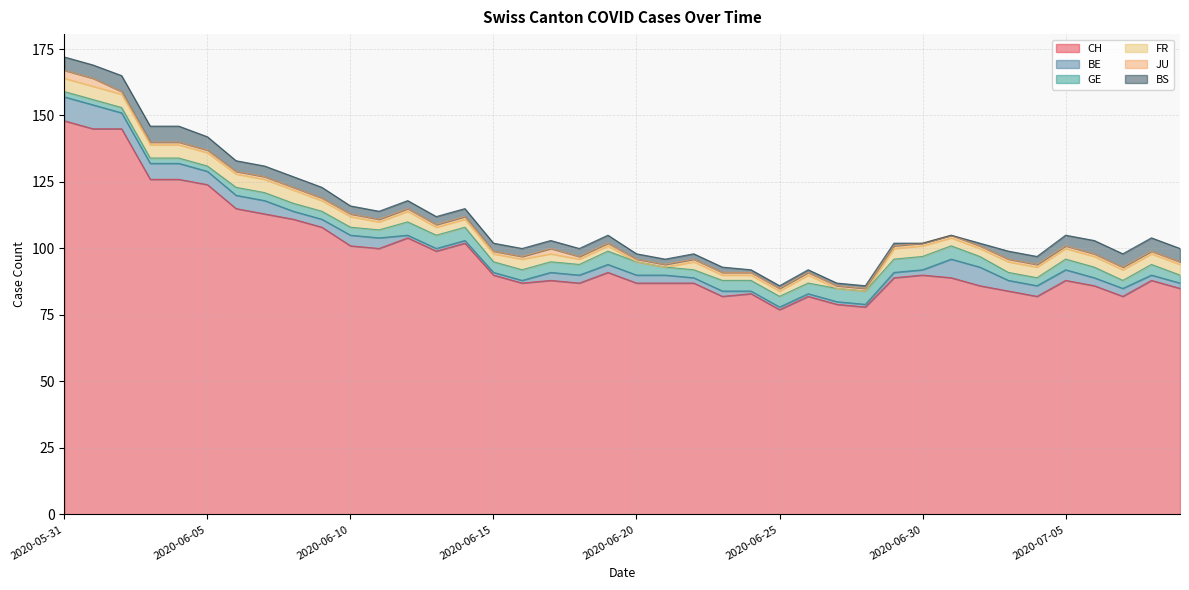

What position from the left is 2020-07-01?

32